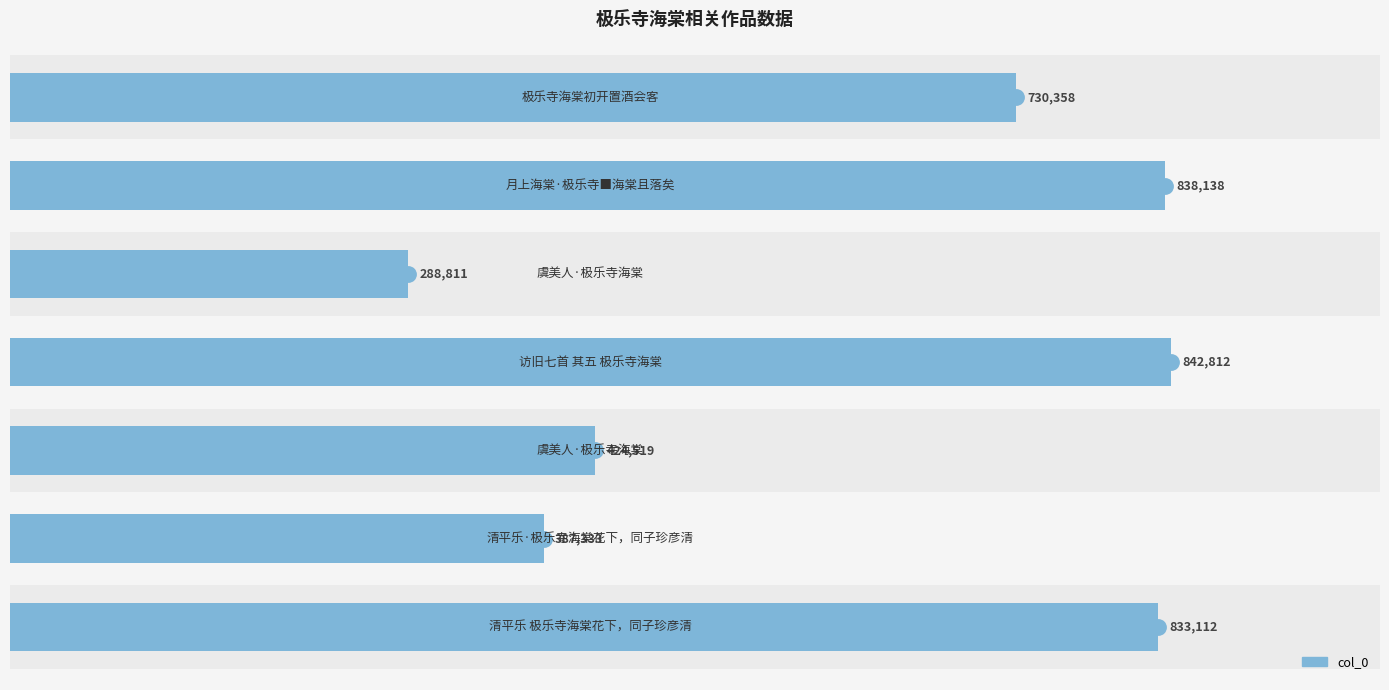

What is the change in value from 400000 to 800000?

+135708